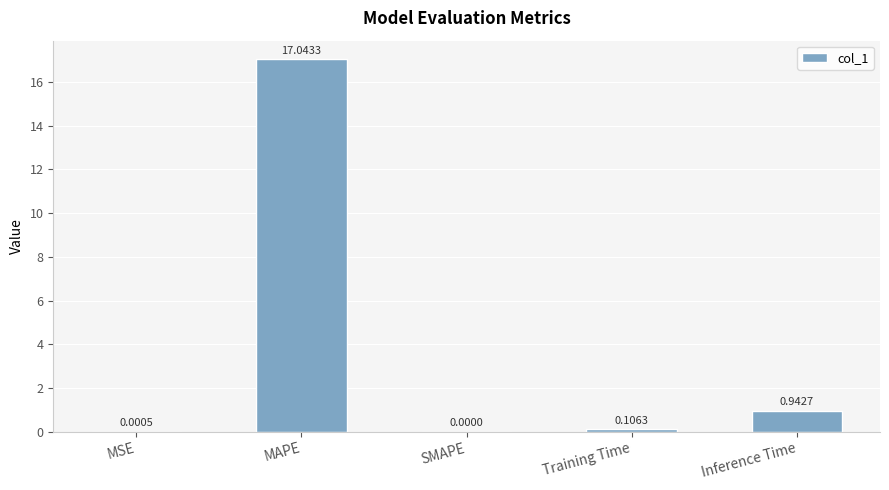

How many distinct data groups are displayed?

1